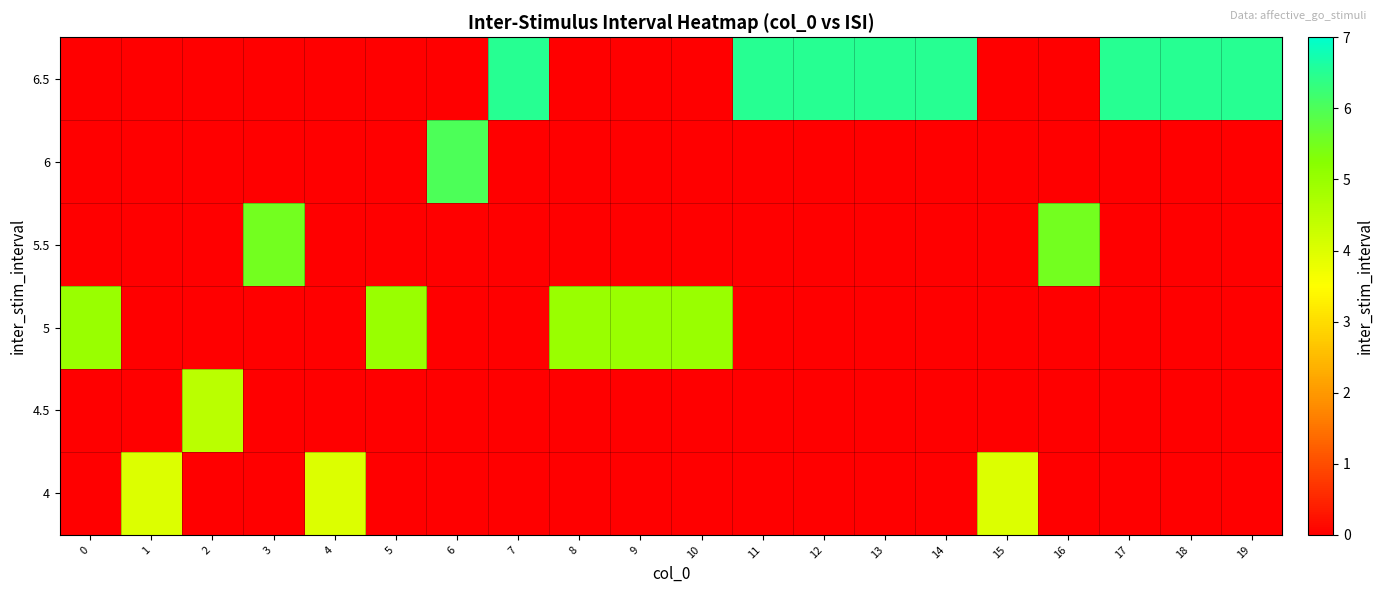

Reading right to left, list all the values displayed in this chart.

row_0: 19=0.0	18=0.0	17=0.0	16=0.0	15=4.0	14=0.0	13=0.0	12=0.0	11=0.0	10=0.0	9=0.0	8=0.0	7=0.0	6=0.0	5=0.0	4=4.0	3=0.0	2=0.0	1=4.0	0=0.0
row_1: 19=0.0	18=0.0	17=0.0	16=0.0	15=0.0	14=0.0	13=0.0	12=0.0	11=0.0	10=0.0	9=0.0	8=0.0	7=0.0	6=0.0	5=0.0	4=0.0	3=0.0	2=4.5	1=0.0	0=0.0
row_2: 19=0.0	18=0.0	17=0.0	16=0.0	15=0.0	14=0.0	13=0.0	12=0.0	11=0.0	10=5.0	9=5.0	8=5.0	7=0.0	6=0.0	5=5.0	4=0.0	3=0.0	2=0.0	1=0.0	0=5.0
row_3: 19=0.0	18=0.0	17=0.0	16=5.5	15=0.0	14=0.0	13=0.0	12=0.0	11=0.0	10=0.0	9=0.0	8=0.0	7=0.0	6=0.0	5=0.0	4=0.0	3=5.5	2=0.0	1=0.0	0=0.0
row_4: 19=0.0	18=0.0	17=0.0	16=0.0	15=0.0	14=0.0	13=0.0	12=0.0	11=0.0	10=0.0	9=0.0	8=0.0	7=0.0	6=6.0	5=0.0	4=0.0	3=0.0	2=0.0	1=0.0	0=0.0
row_5: 19=6.5	18=6.5	17=6.5	16=0.0	15=0.0	14=6.5	13=6.5	12=6.5	11=6.5	10=0.0	9=0.0	8=0.0	7=6.5	6=0.0	5=0.0	4=0.0	3=0.0	2=0.0	1=0.0	0=0.0